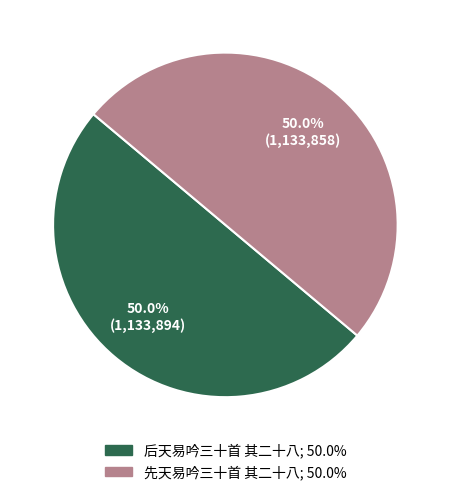

What percentage do 后天易吟三十首 其二十八 and 先天易吟三十首 其二十八 together represent?

100.0%